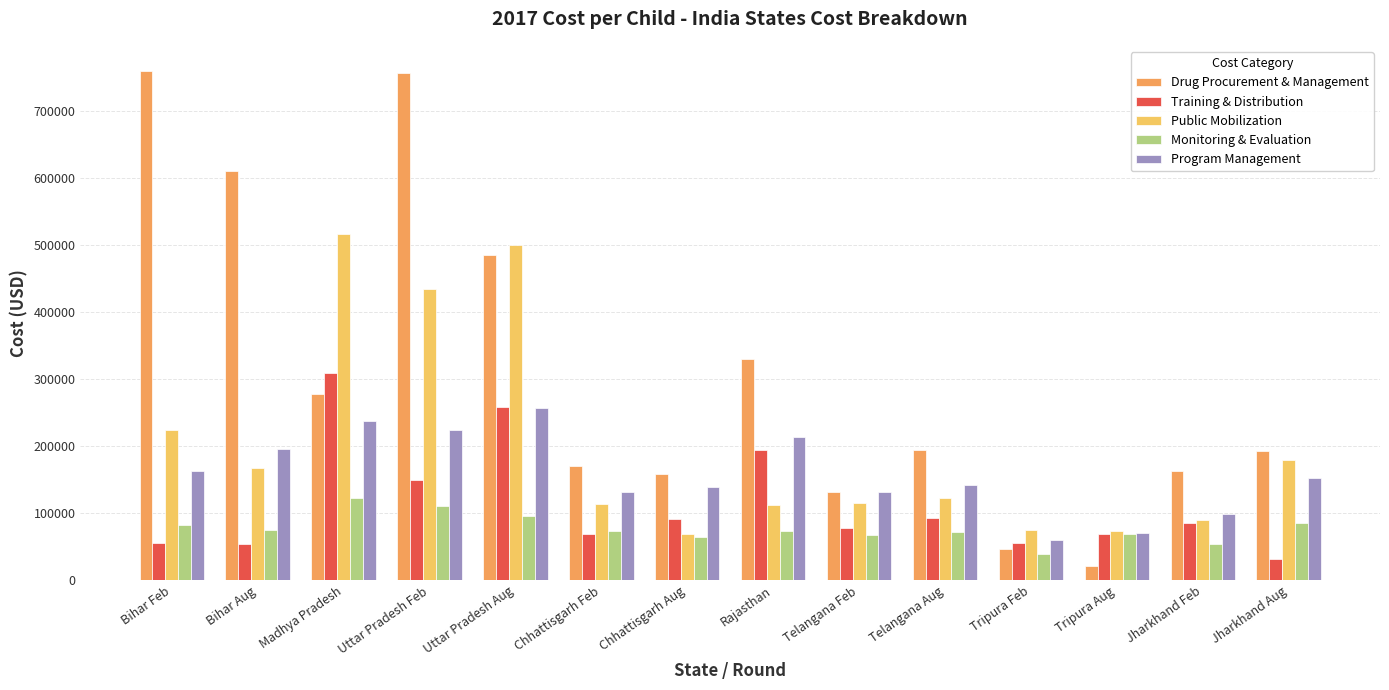

What is the label of the 5th bar from the right?

Telangana Aug